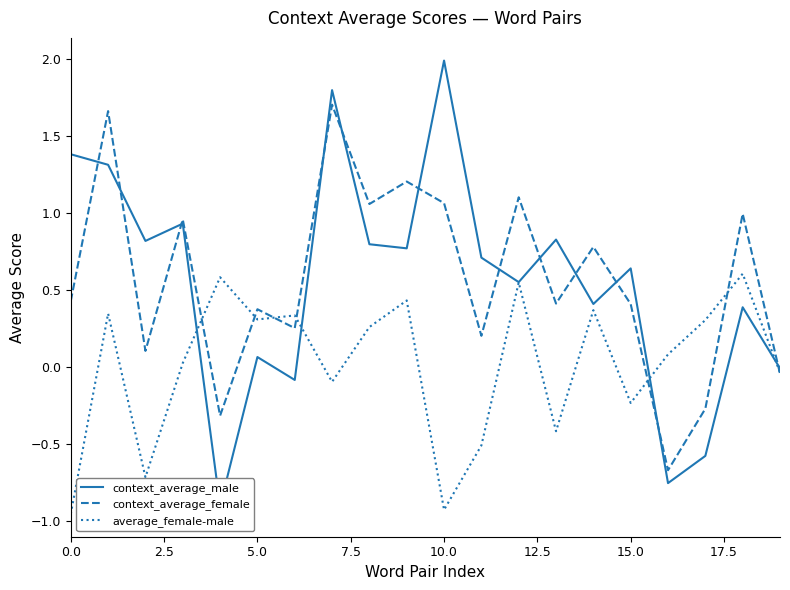

How many series are shown in this chart?

3